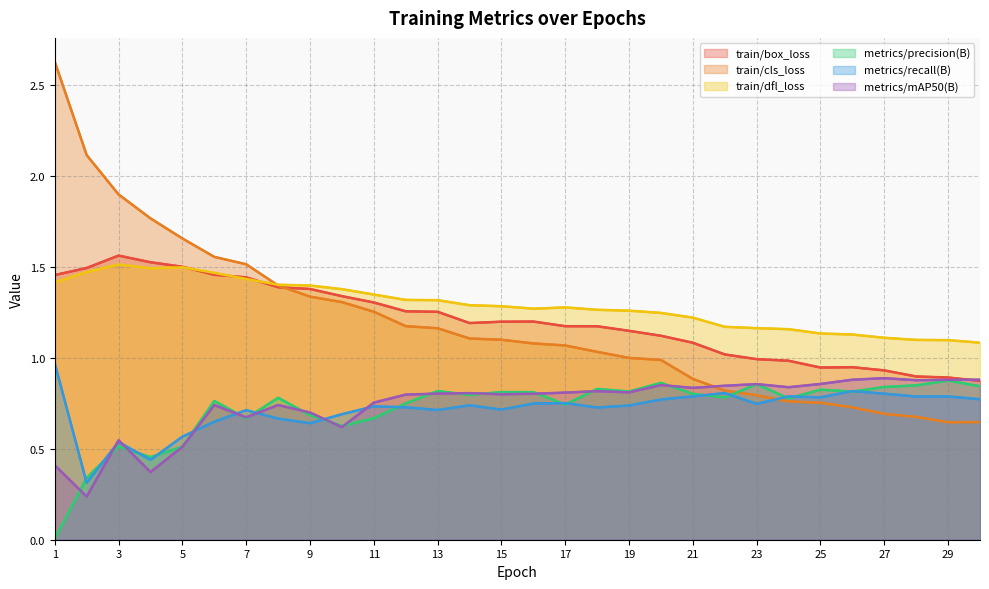

Is the value of train/cls_loss at 27 greater than the value of train/dfl_loss at 13?

No